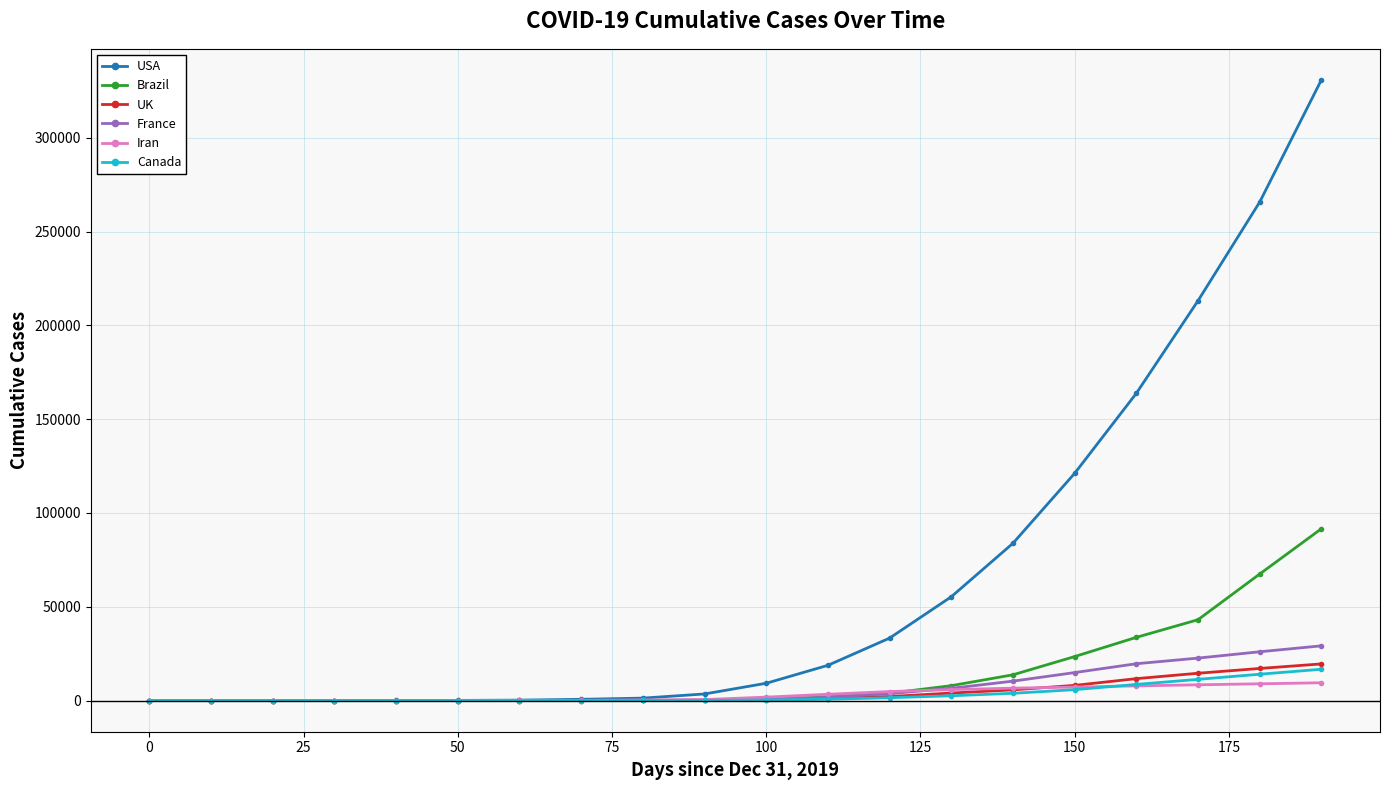

Which series has the largest range (max minus min)?

USA